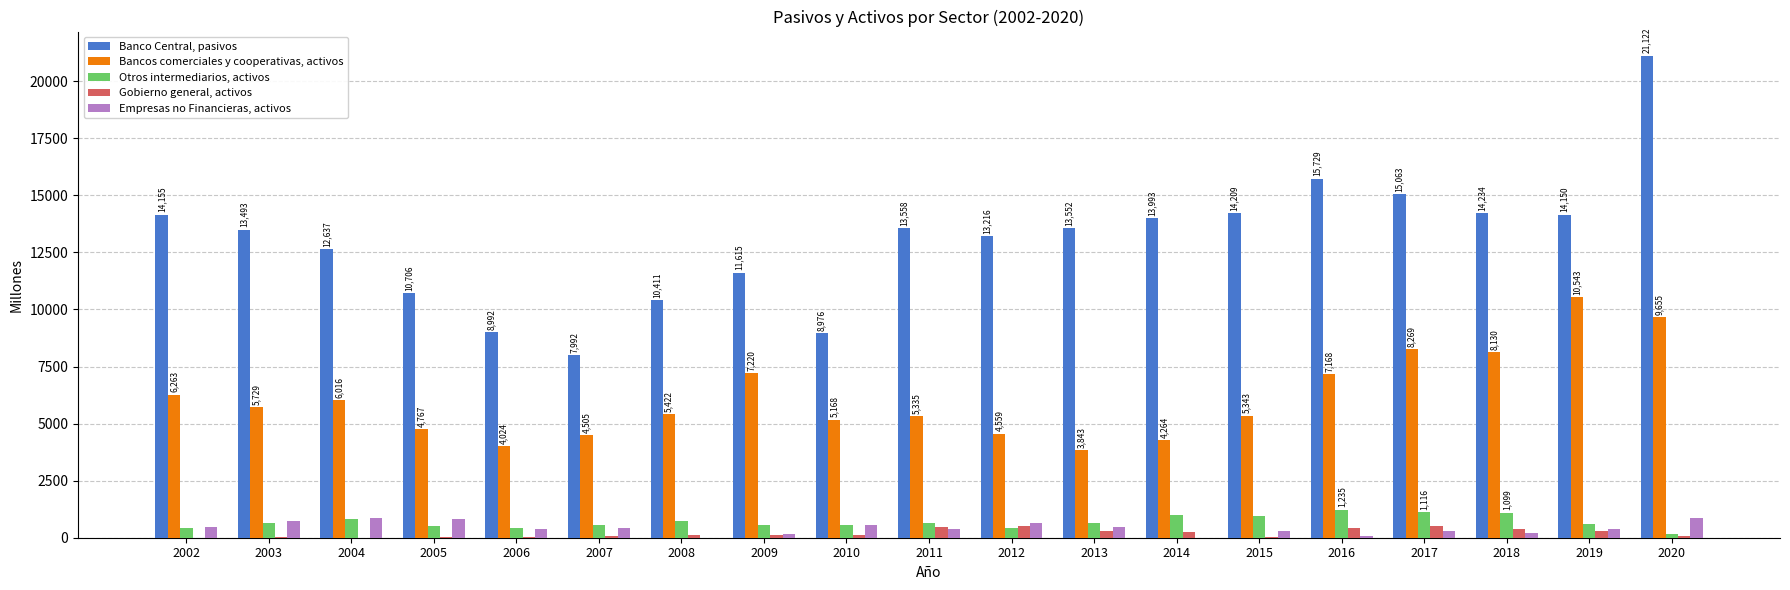

How many groups of bars are there?

19